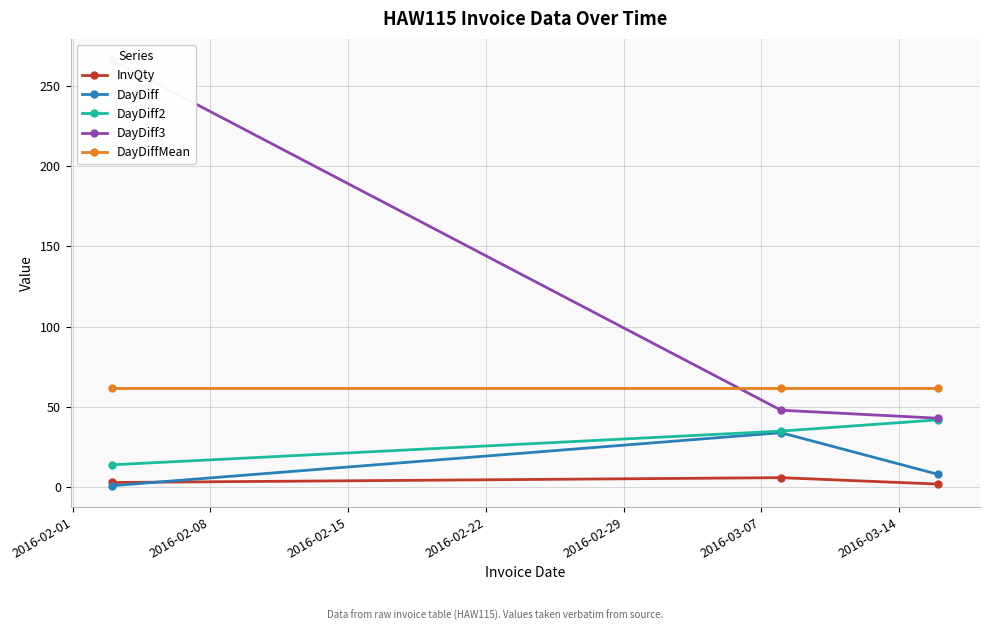

What is the minimum value for DayDiff2?

14.0